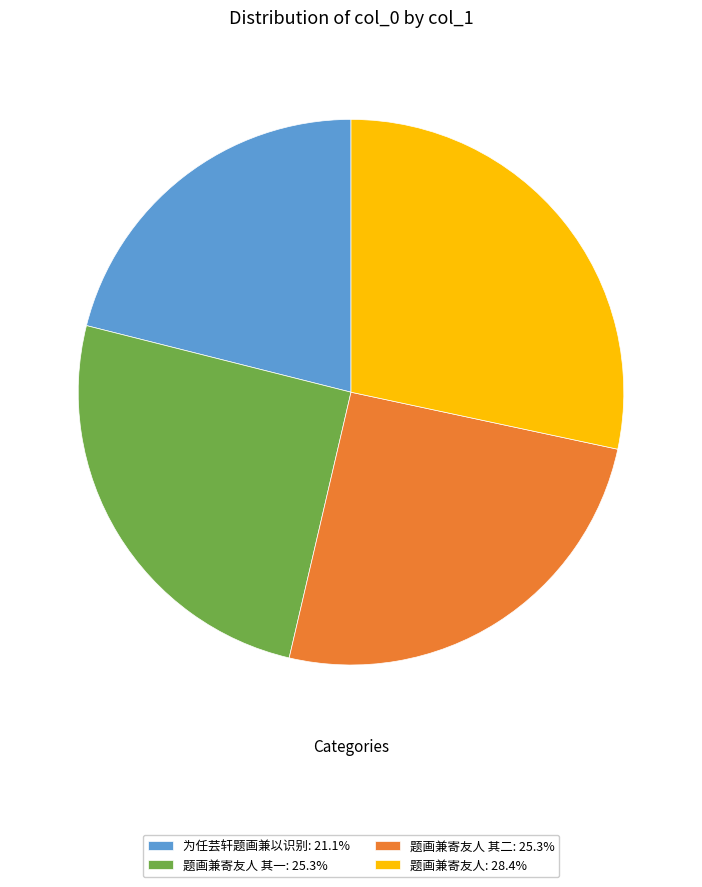

Is the sum of 题画兼寄友人: 28.4% and 题画兼寄友人 其二: 25.3% greater than half?

Yes